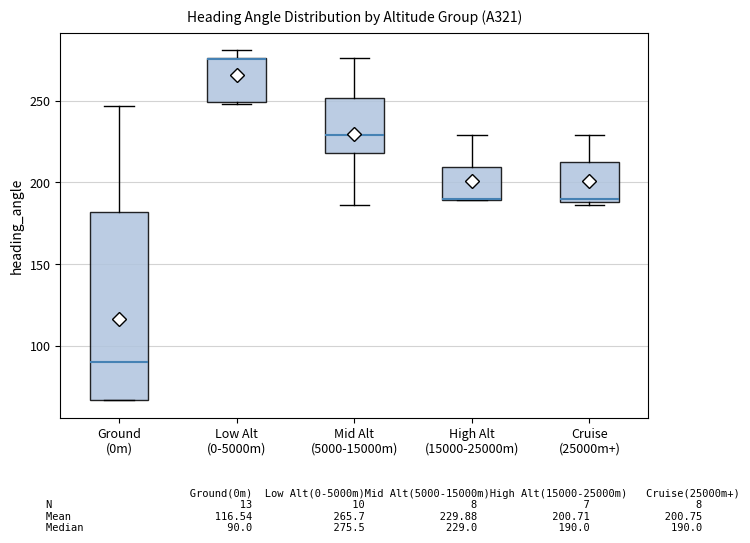

Reading left to right, read every box against the y-axis: the position of its median line, the range the box covers, and the ends of its whiskers. The values are not printed on the chart, so give them approximately, as read against the axis.

Ground (0m): median 90, box 65 to 180, whiskers 65 to 245
Low Alt (0-5000m): median 275 (drawn on the box's upper edge), box 250 to 275, whiskers 250 to 280
Mid Alt (5000-15000m): median 230, box 220 to 250, whiskers 185 to 275
High Alt (15000-25000m): median 190, box 190 to 210, whiskers 190 to 230
Cruise (25000m+): median 190 (just above the box's lower edge), box 190 to 215, whiskers 185 to 230